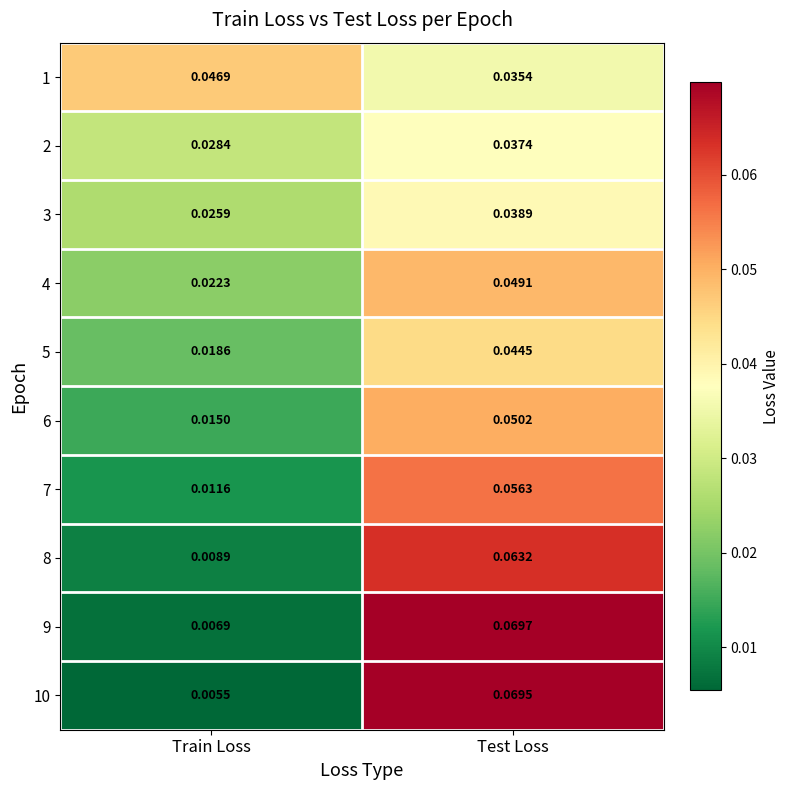

Which series changed the most between Train Loss and Test Loss?

10